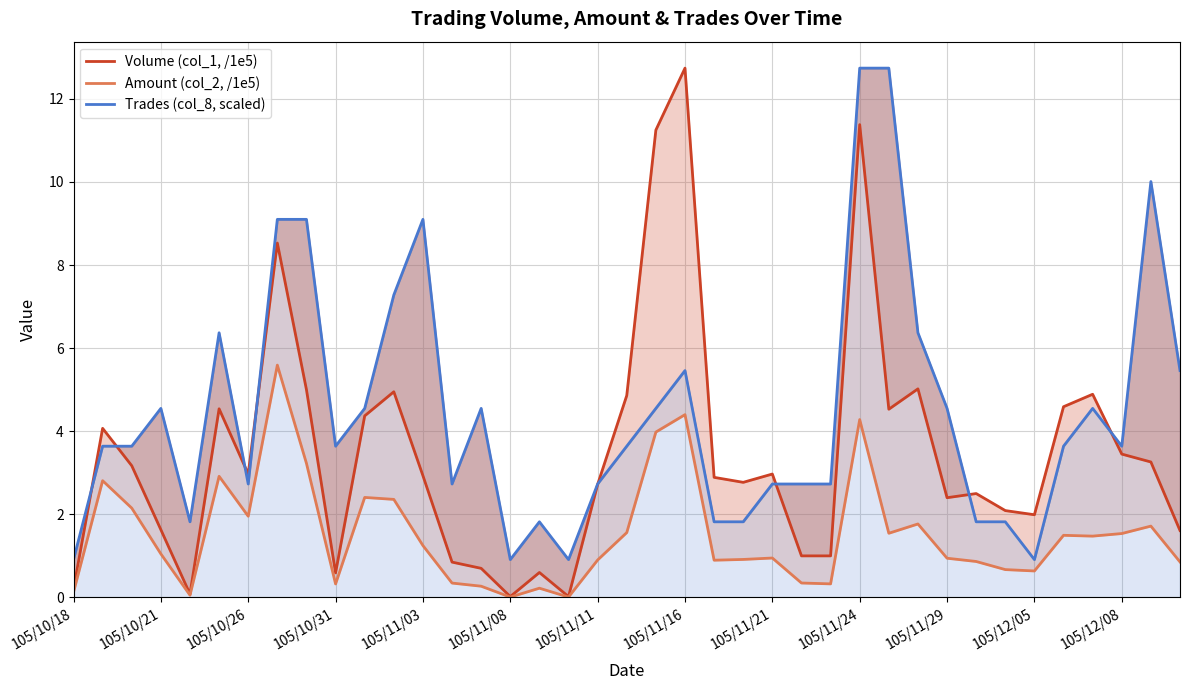

True or false: Volume (col_1, /1e5) has a value of 7.9 at 29.

False